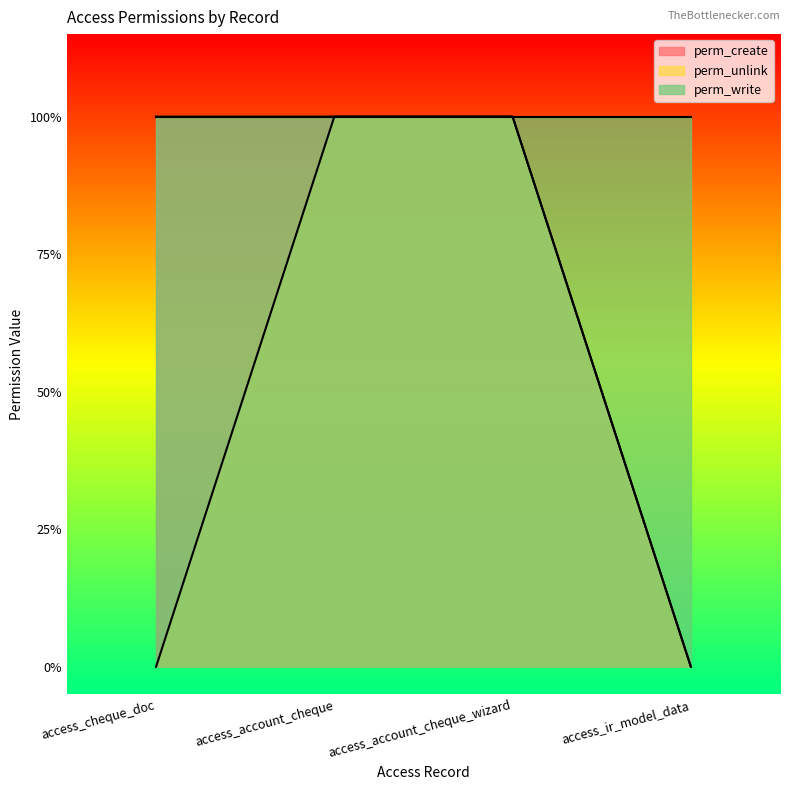

What position from the left is access_account_cheque?

2